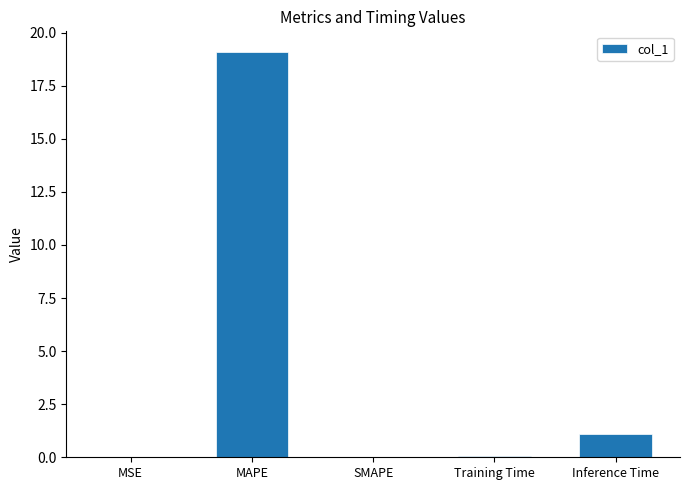

At which label is the value closest to 9?

Inference Time